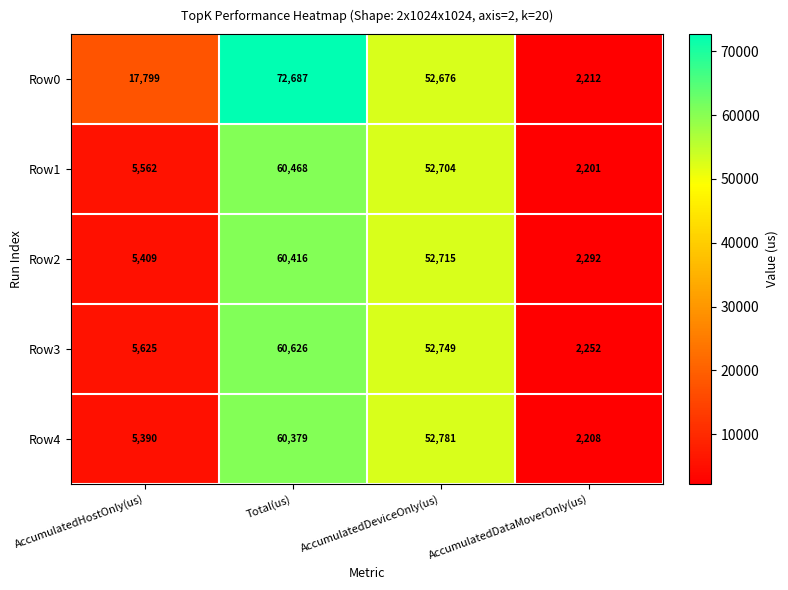

Is it true that Row4 equals 97680 at Total(us)?

False